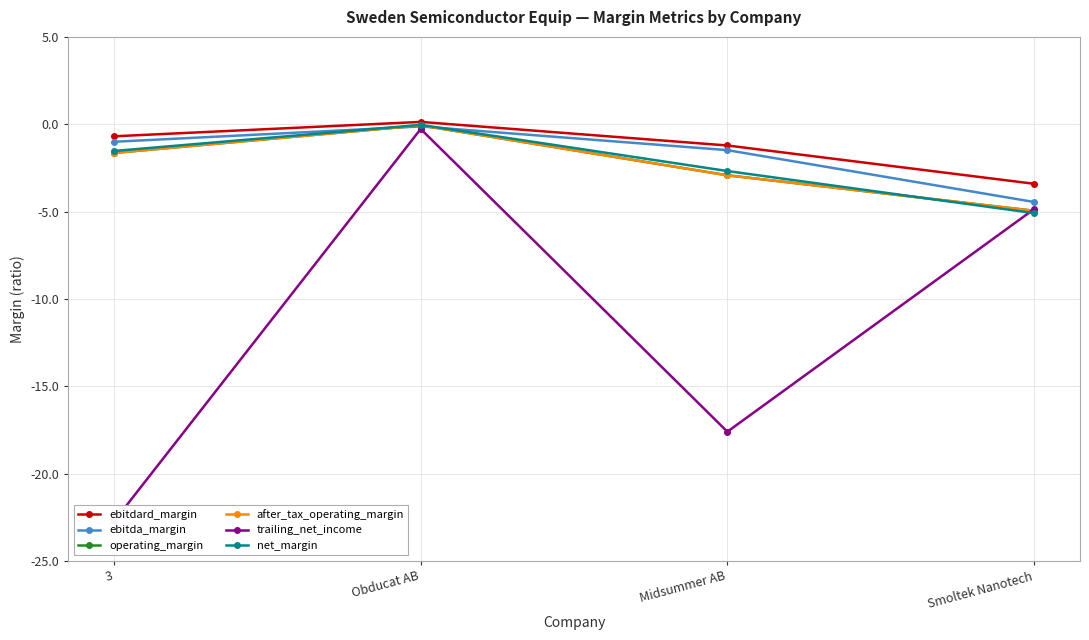

What is the sum of all after_tax_operating_margin values?

-9.6